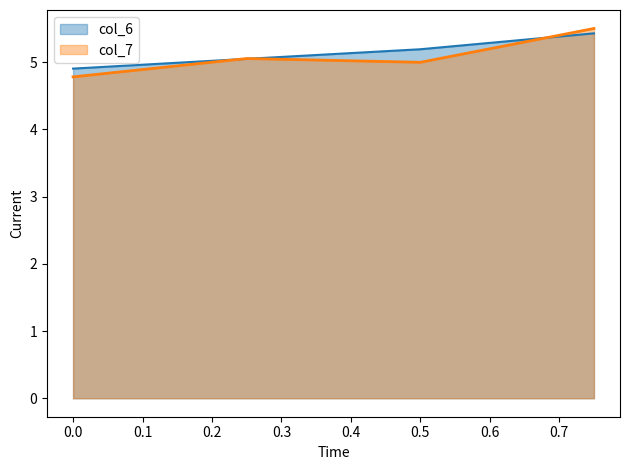

At which category does col_7 reach its first local valley?

0.5